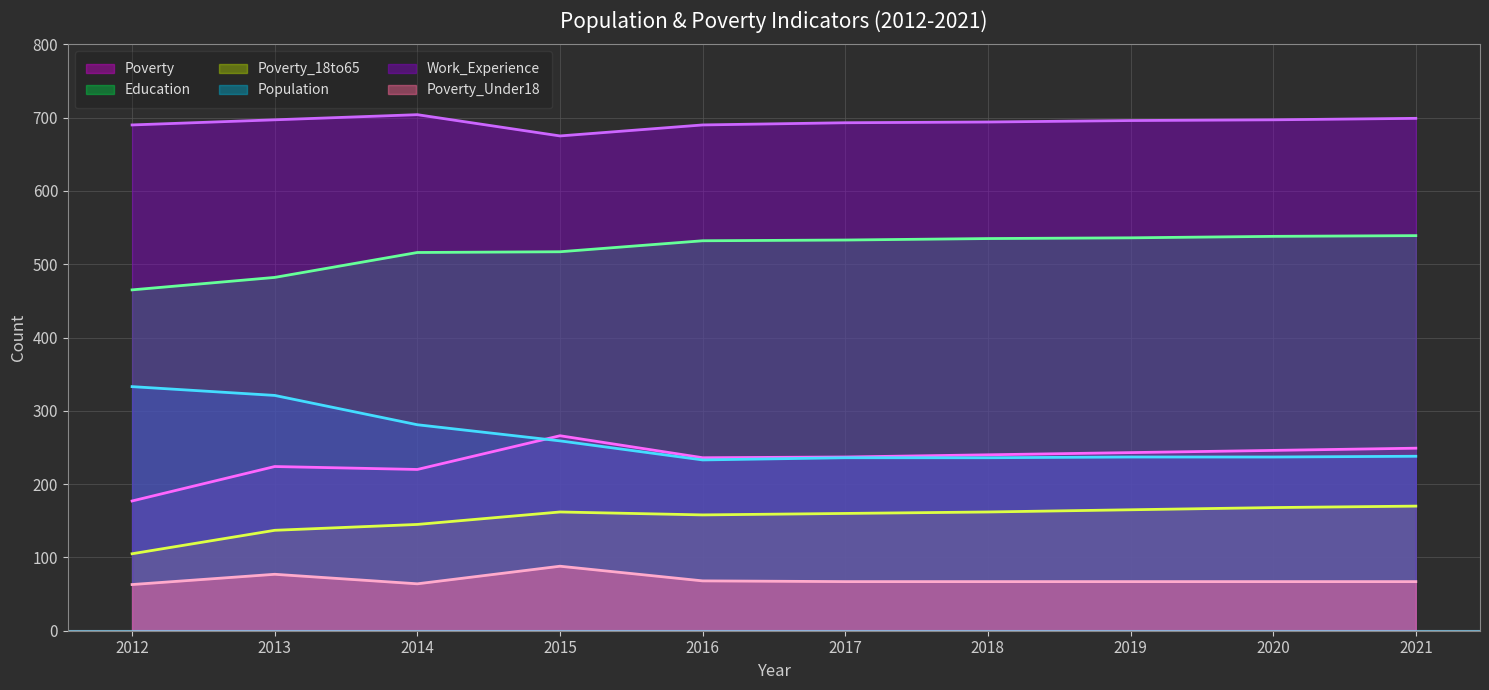

Which series has the largest total across all categories?

Work_Experience